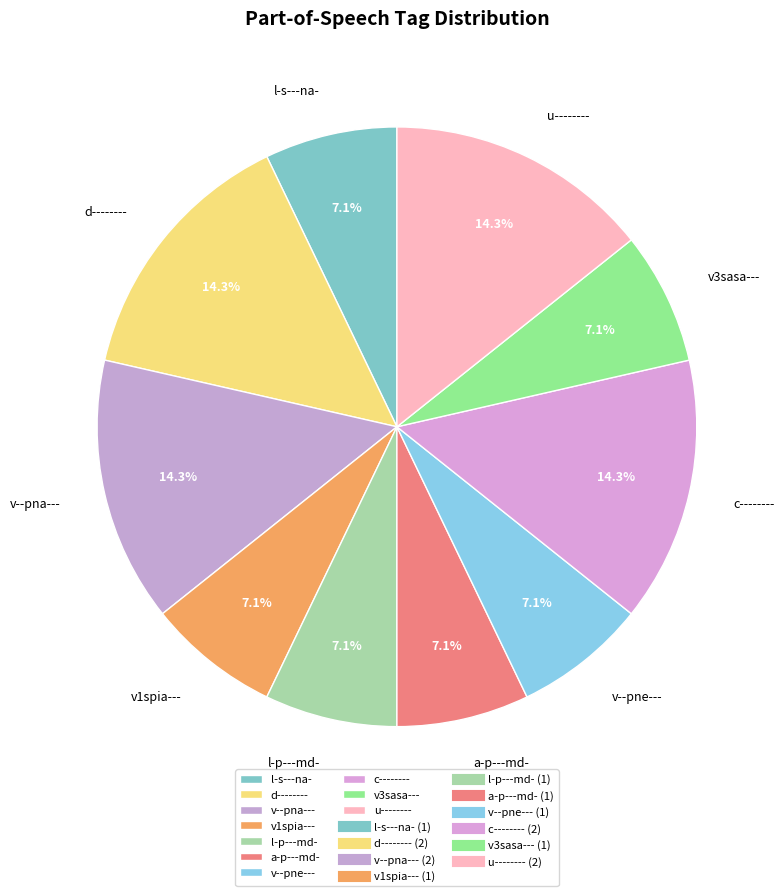

Is there a majority slice in this chart?

No